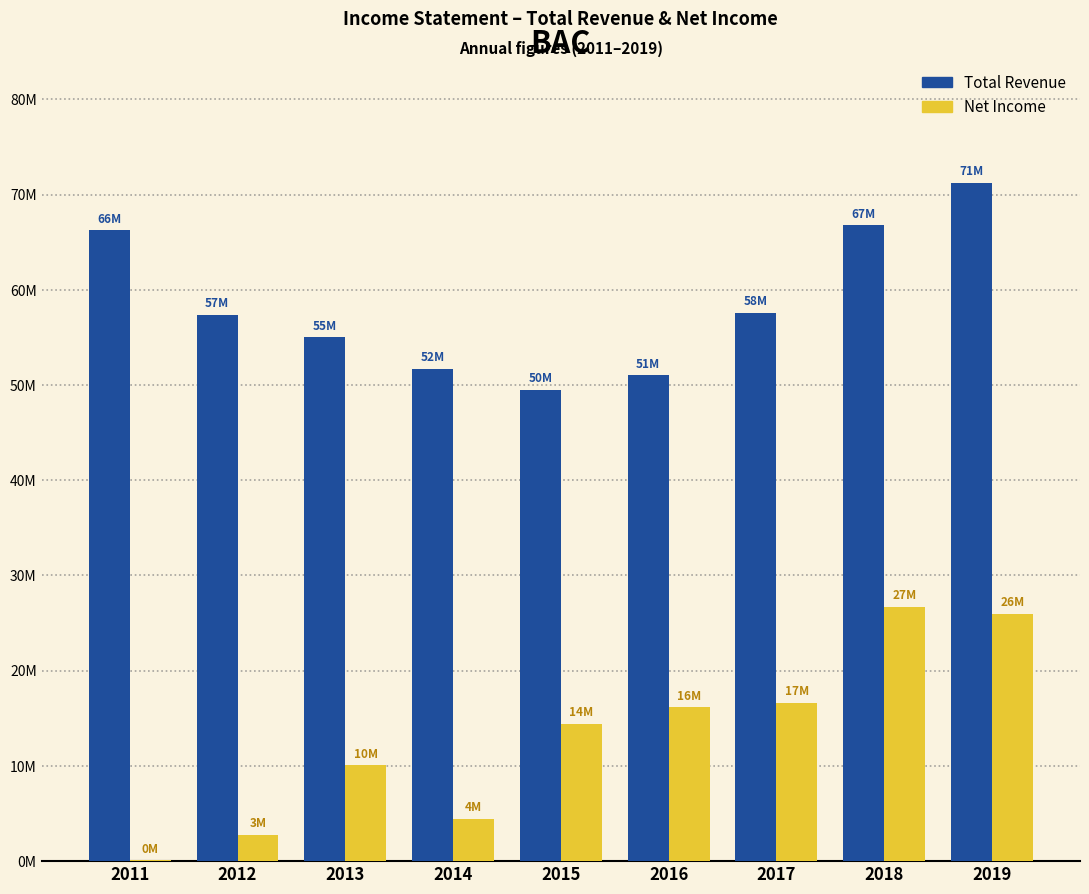

True or false: Net Income has a value of 988080 at 2012.

False